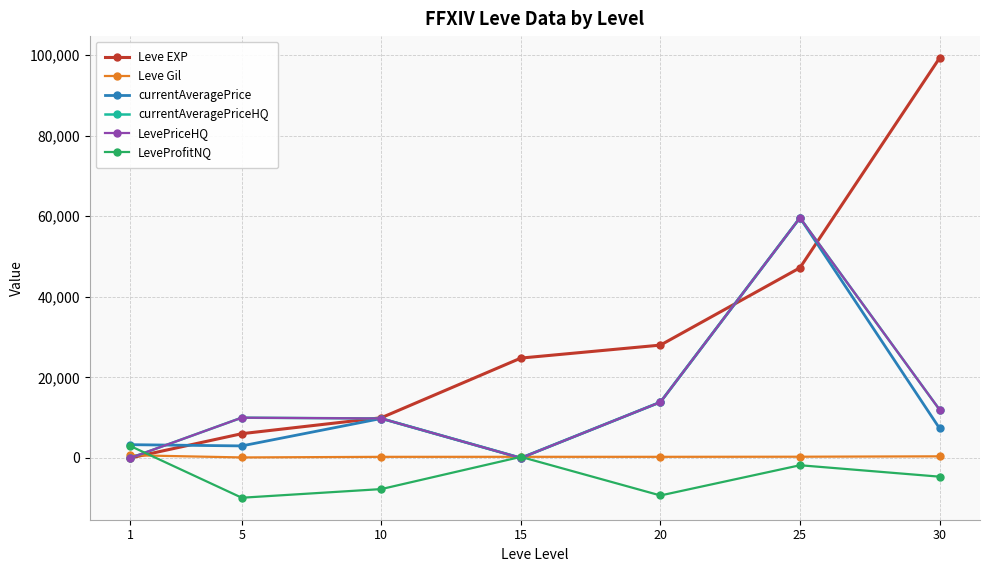

Does the chart have visible grid lines?

Yes